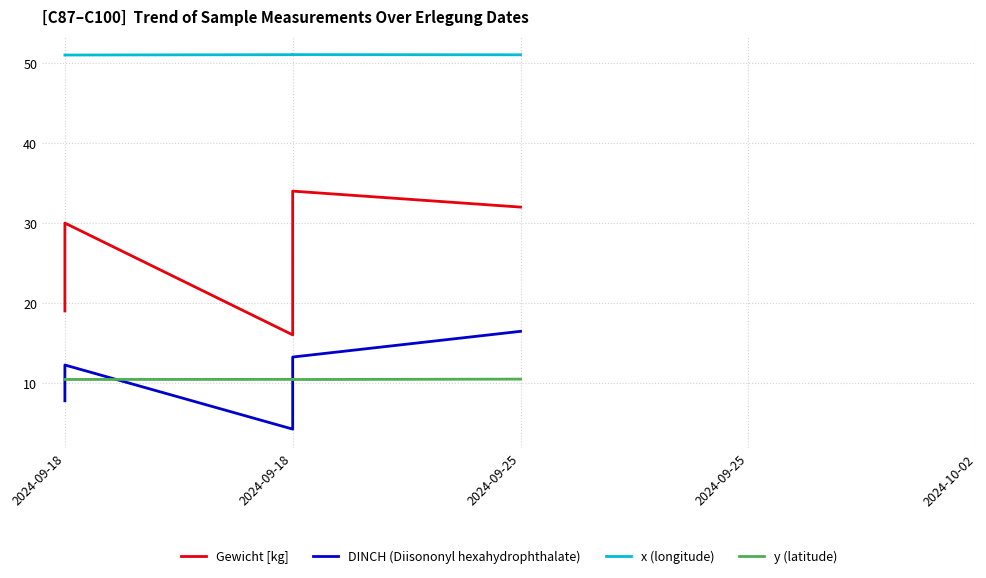

What is the label of the 4th point from the right?

2024-09-18